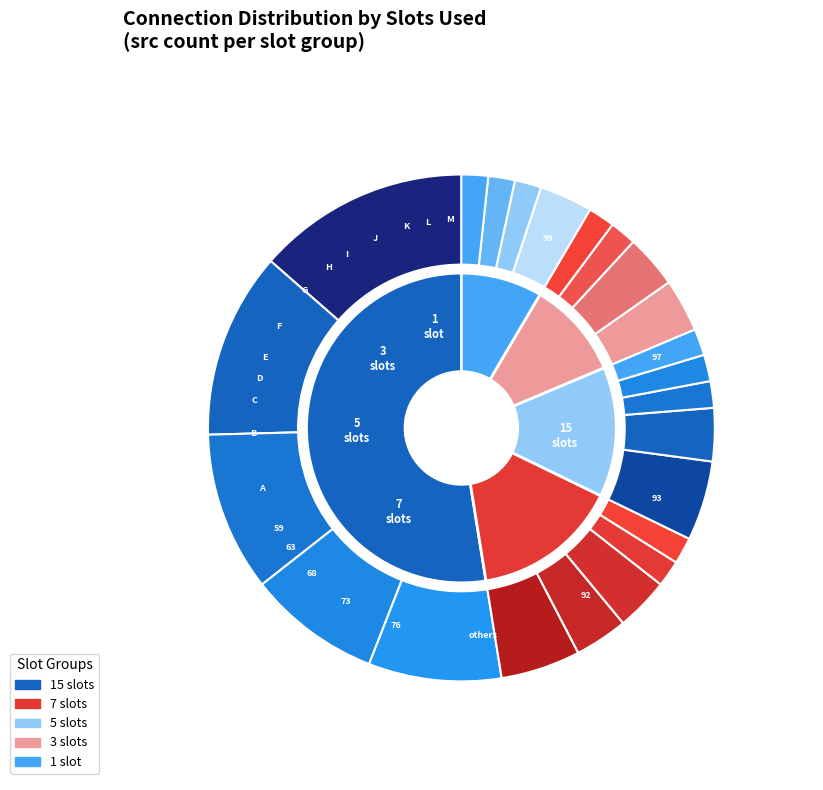

Is it true that slots_5 is 14% of the pie?

True